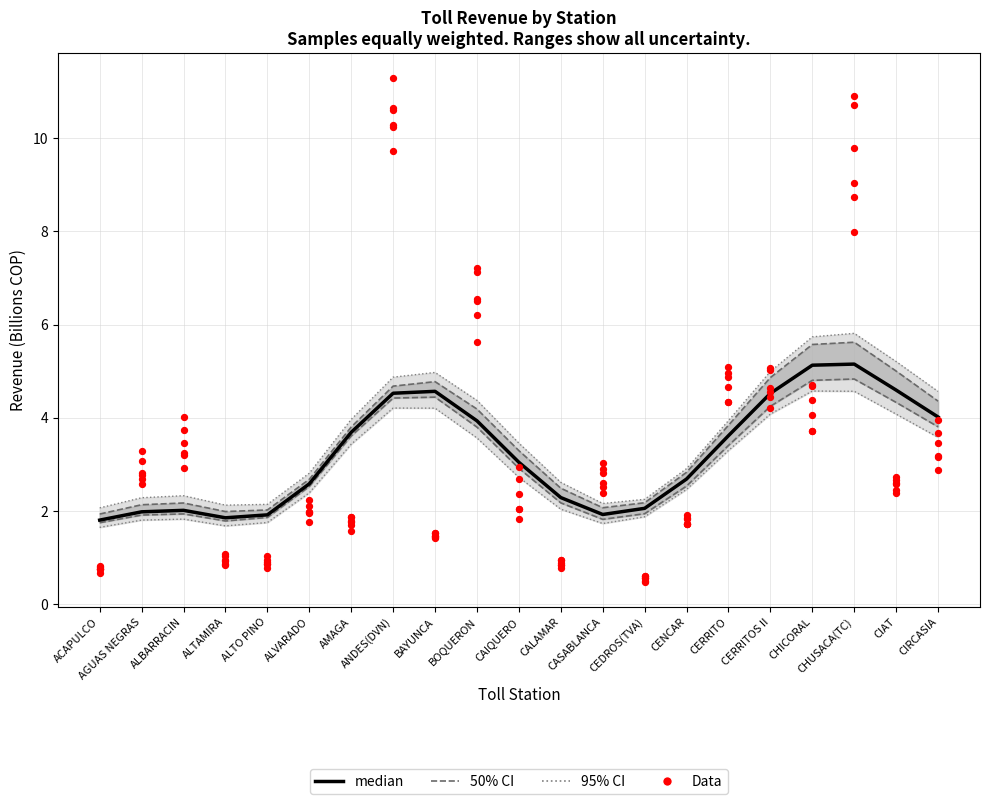

What is the total value across all series at CIAT?

8.9